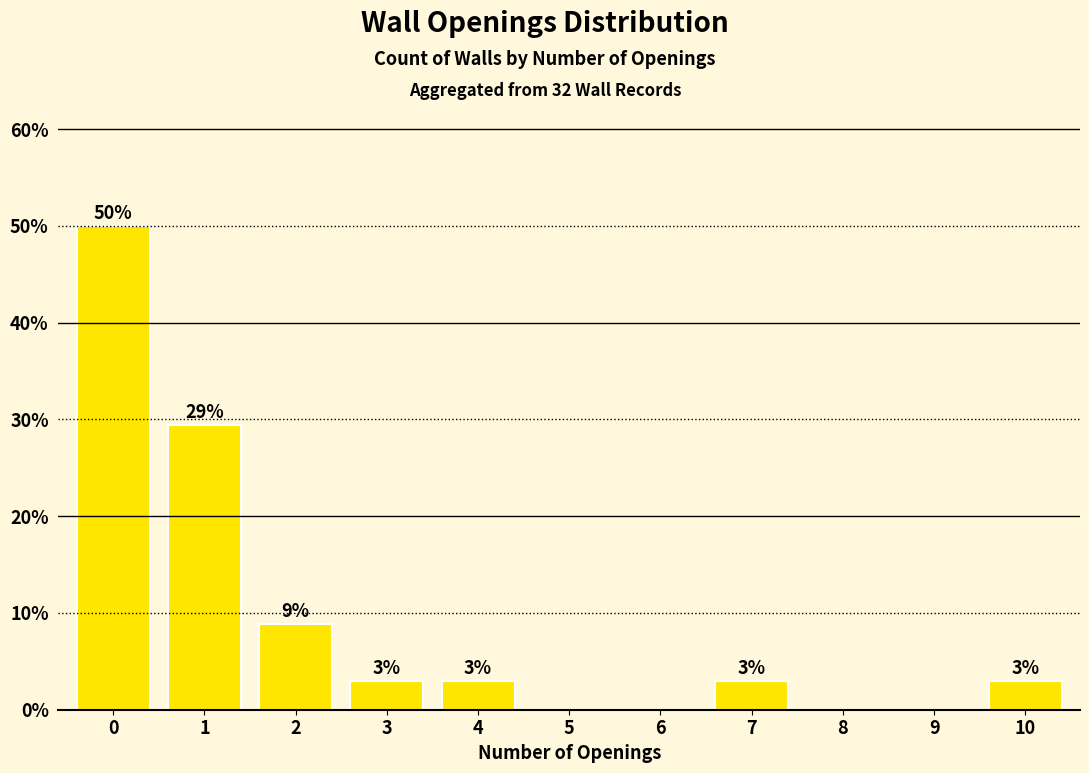

What is the maximum value shown in the chart?

50.0